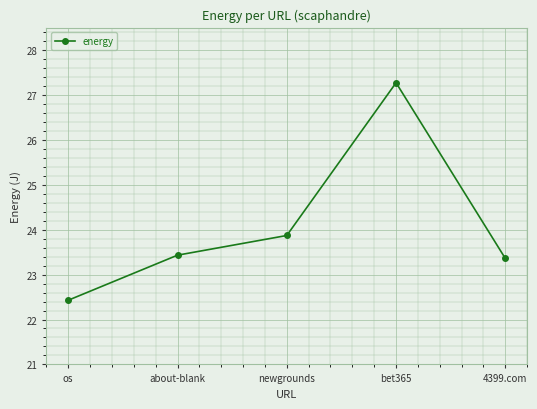

Count the number of values greater than 23.

4